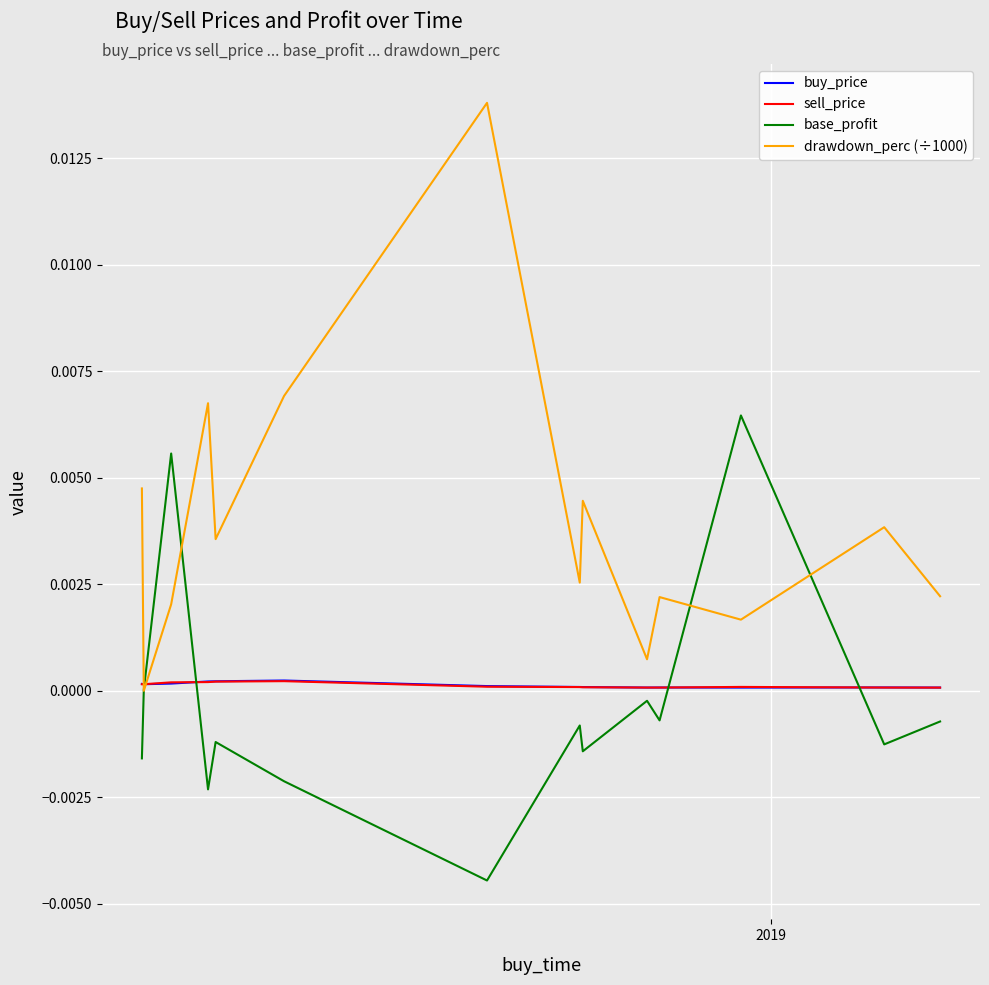

Which series has the largest total across all categories?

drawdown_perc (÷1000)